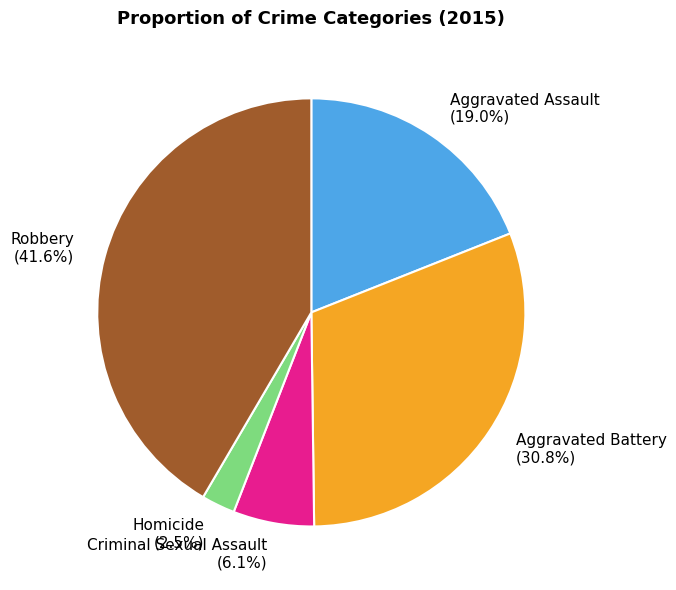

Is it true that Criminal Sexual Assault is 6% of the pie?

True